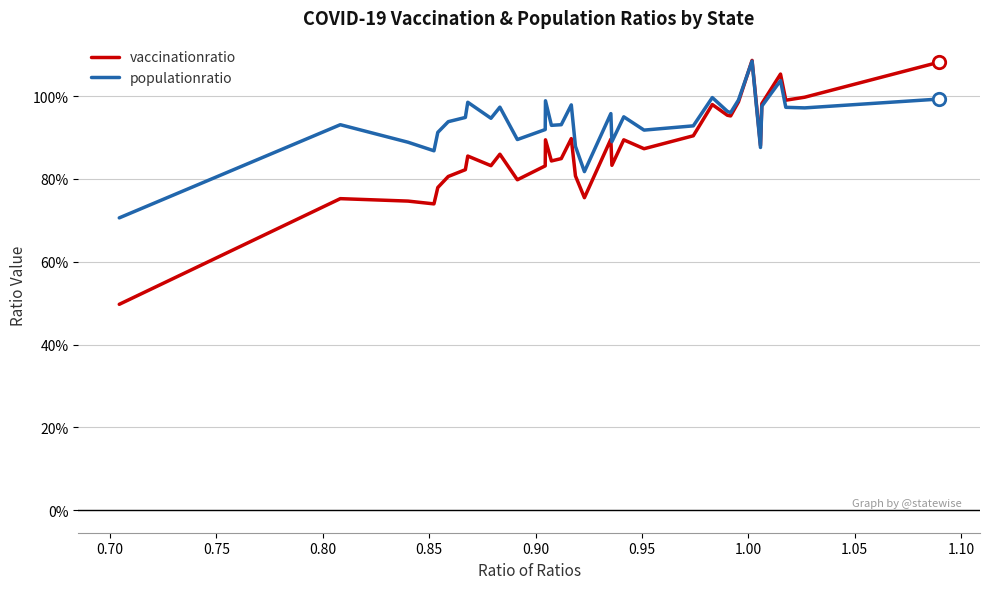

Does the chart have visible grid lines?

Yes